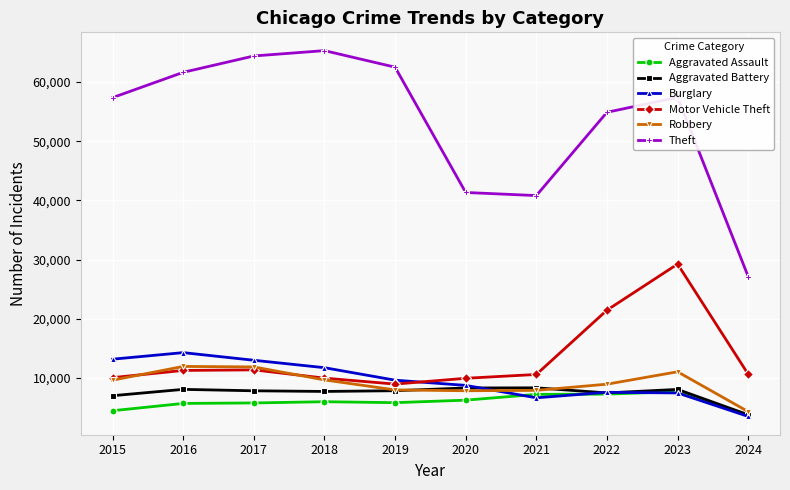

The Aggravated Assault series shows 7242 at 2021. True or false?

True